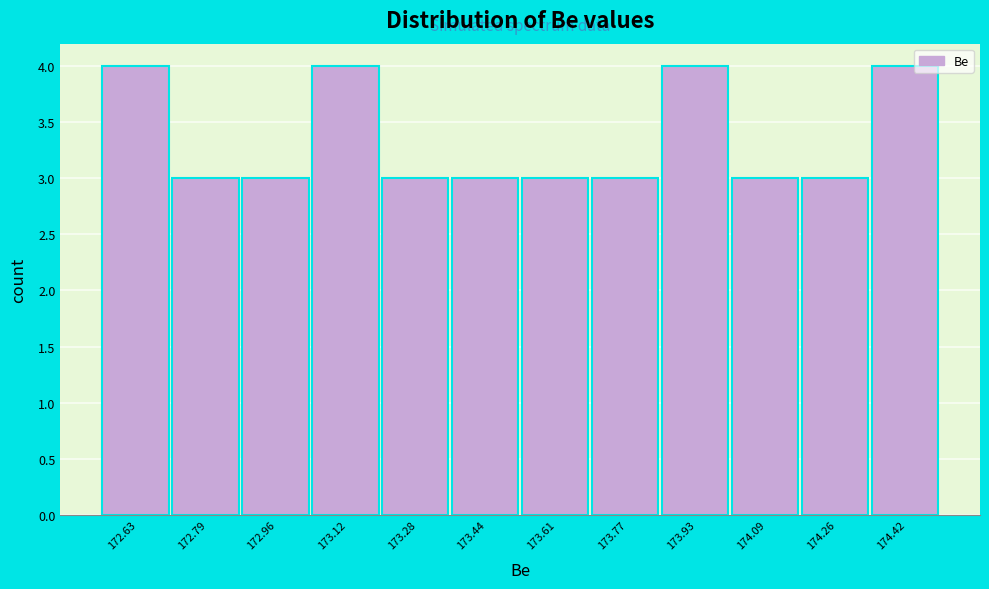

Reading left to right, list every bar in this chart as the range it spans on the x-axis followed by its height. Neither the bar edges nor the heights are printed on the chart, so give them approximately, as read against the axes.

172.56 to 172.72: 4
172.72 to 172.88: 3
172.88 to 173.04: 3
173.04 to 173.20: 4
173.20 to 173.36: 3
173.36 to 173.52: 3
173.52 to 173.68: 3
173.68 to 173.86: 3
173.86 to 174.02: 4
174.02 to 174.18: 3
174.18 to 174.34: 3
174.34 to 174.50: 4